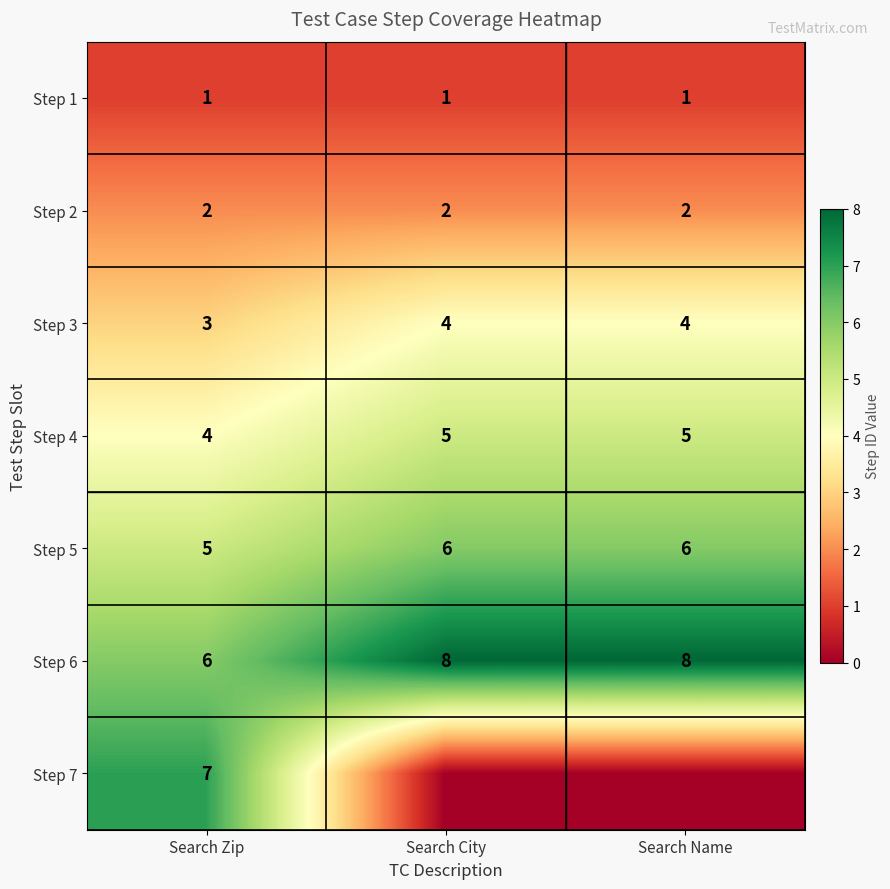

What value does the Step 5 series have at Search Zip?

5